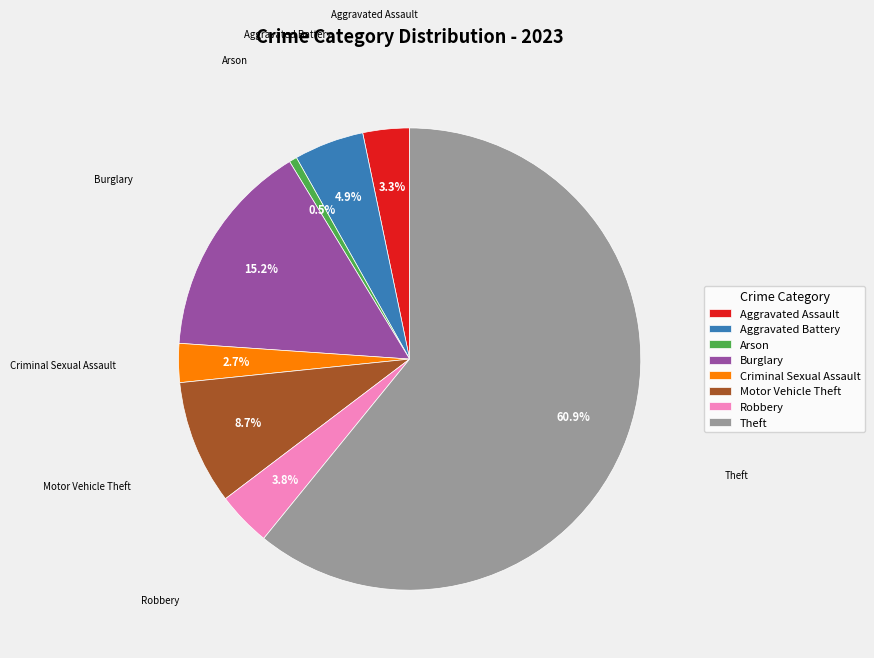

Which has a higher value, Criminal Sexual Assault or Robbery?

Robbery